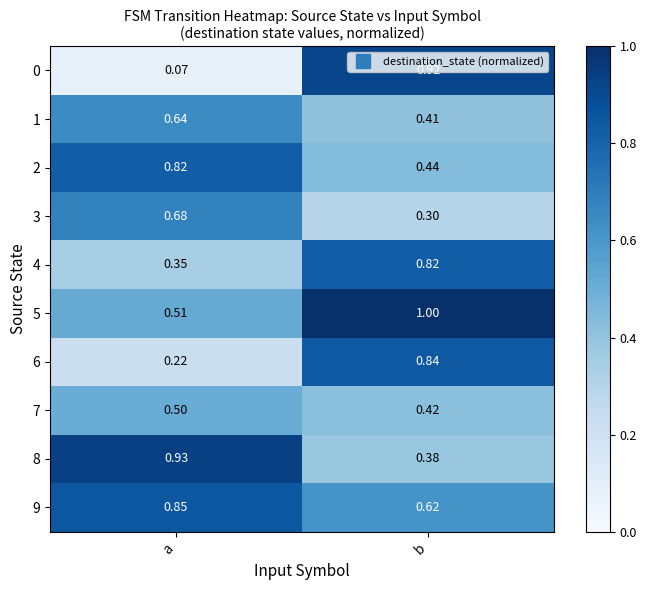

At which label is 2 closest to 0?

b